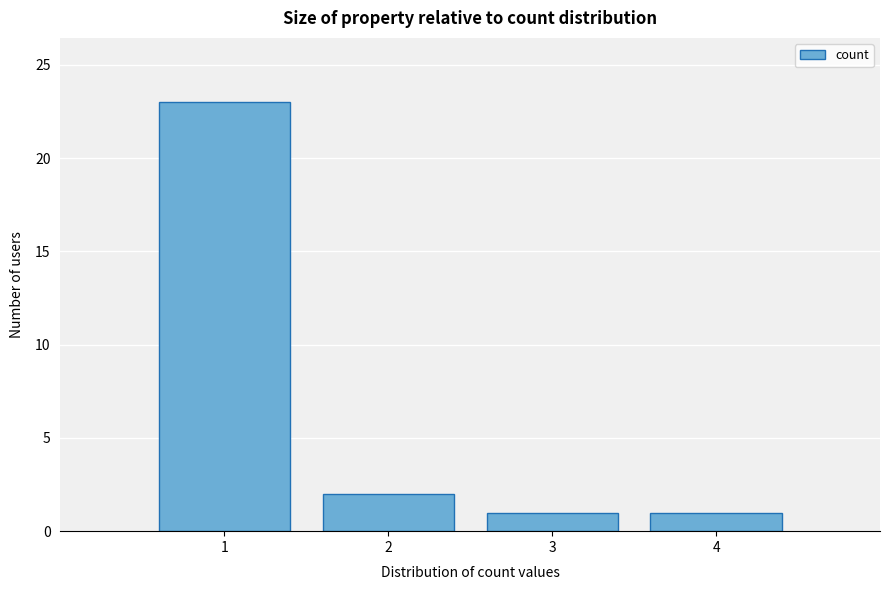

Reading left to right, extract all data points from this chart.

23	2	1	1